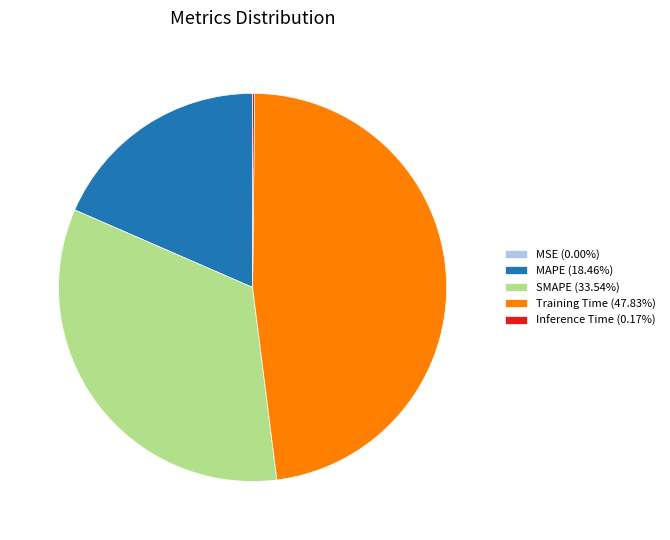

Is there a majority slice in this chart?

No